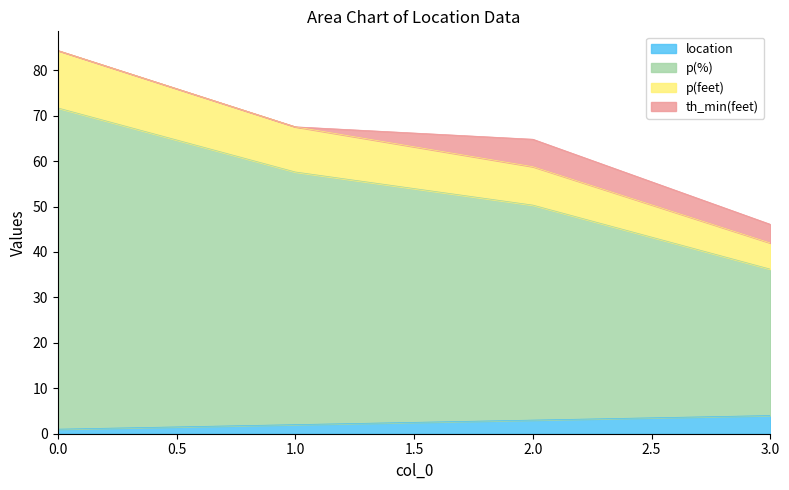

At which label is location closest to 2?

1.0